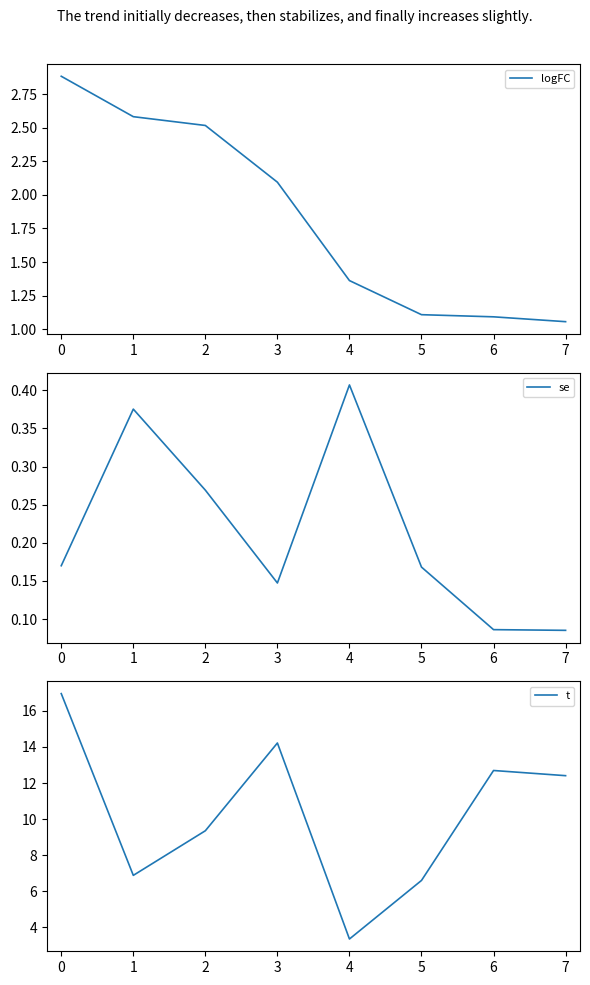

At which category does t reach its first local peak?

3